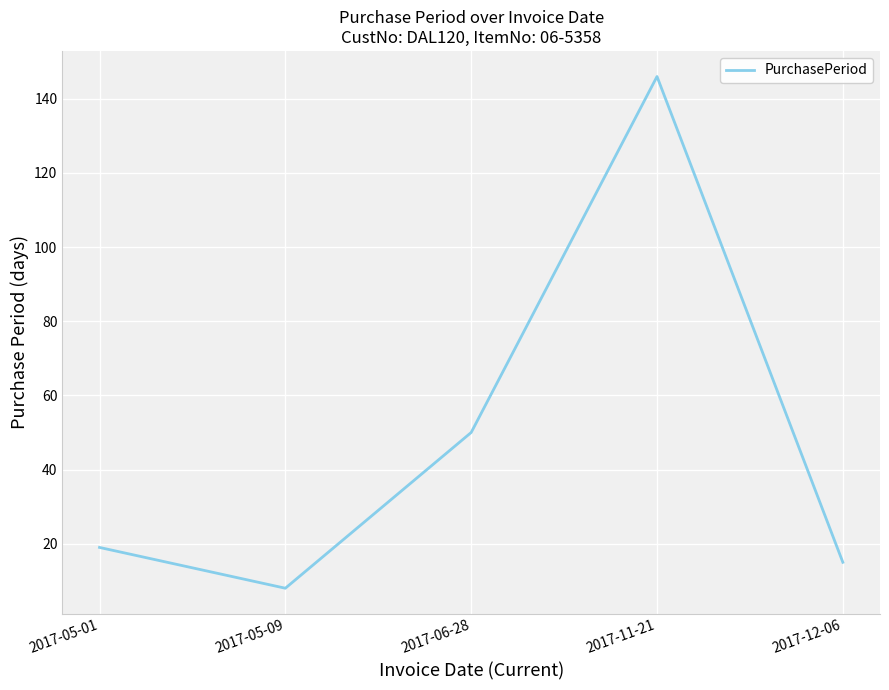

List the labels in order of value, largest first.

2017-11-21, 2017-06-28, 2017-05-01, 2017-12-06, 2017-05-09